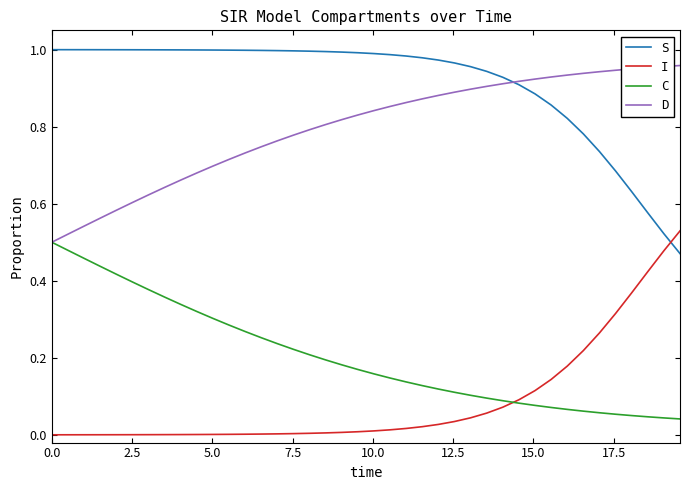

Which series ends up on top after the final intersection of S and I?

I